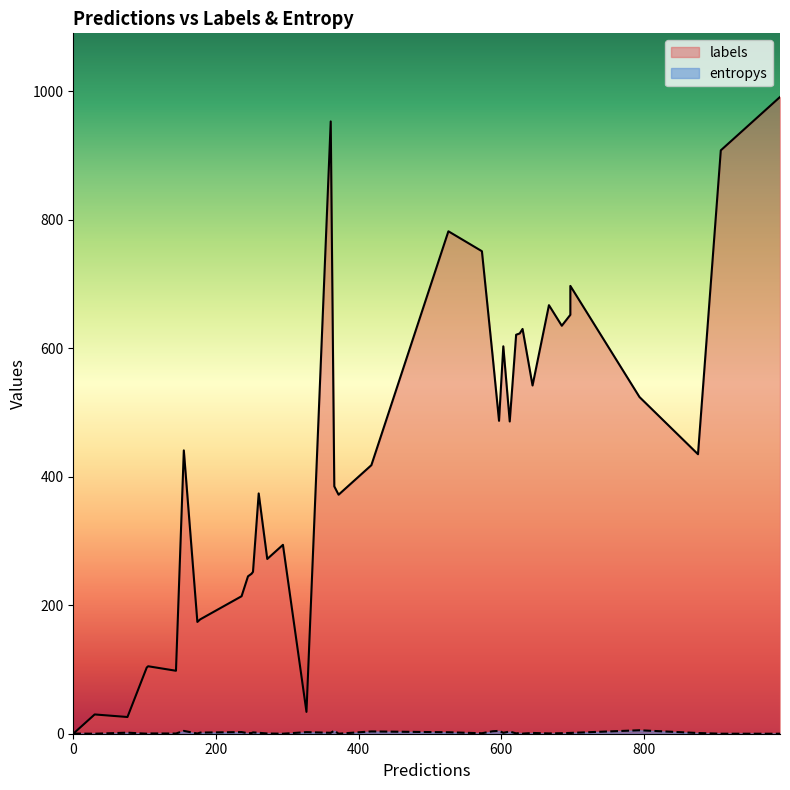

How many categories are shown in the chart?

40